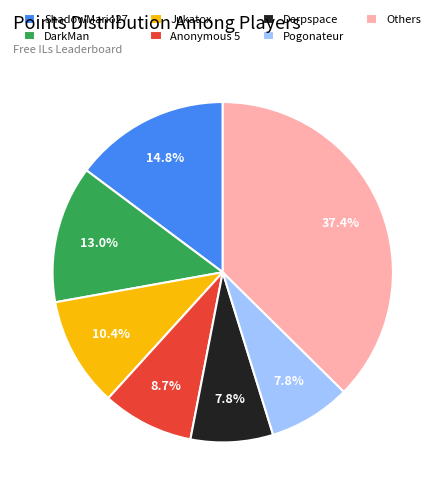

Is there a majority slice in this chart?

No